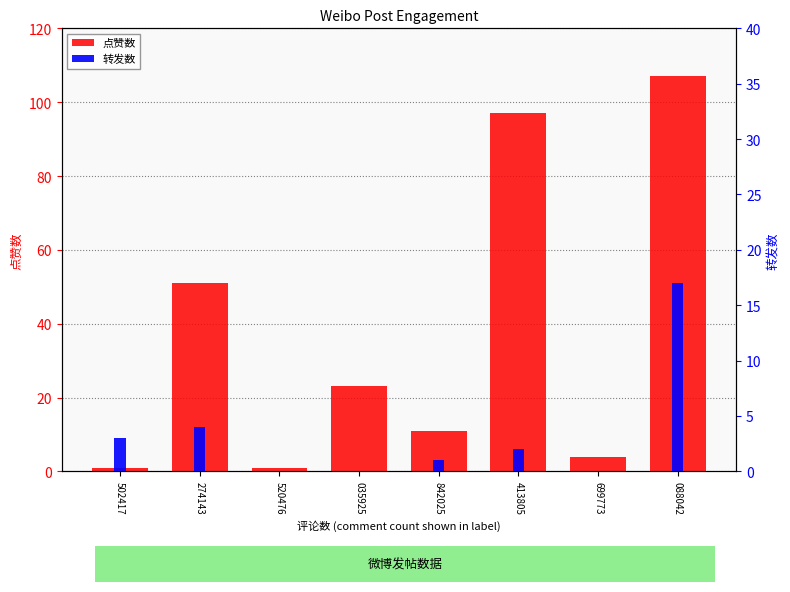

Is it true that 转发数 equals 0 at 035925?

True